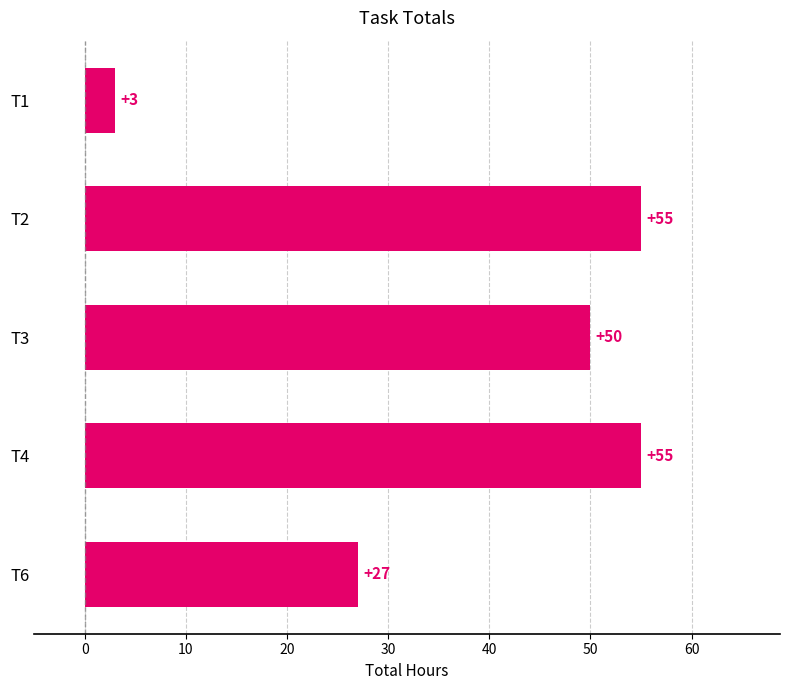

What is the maximum value shown in the chart?

55